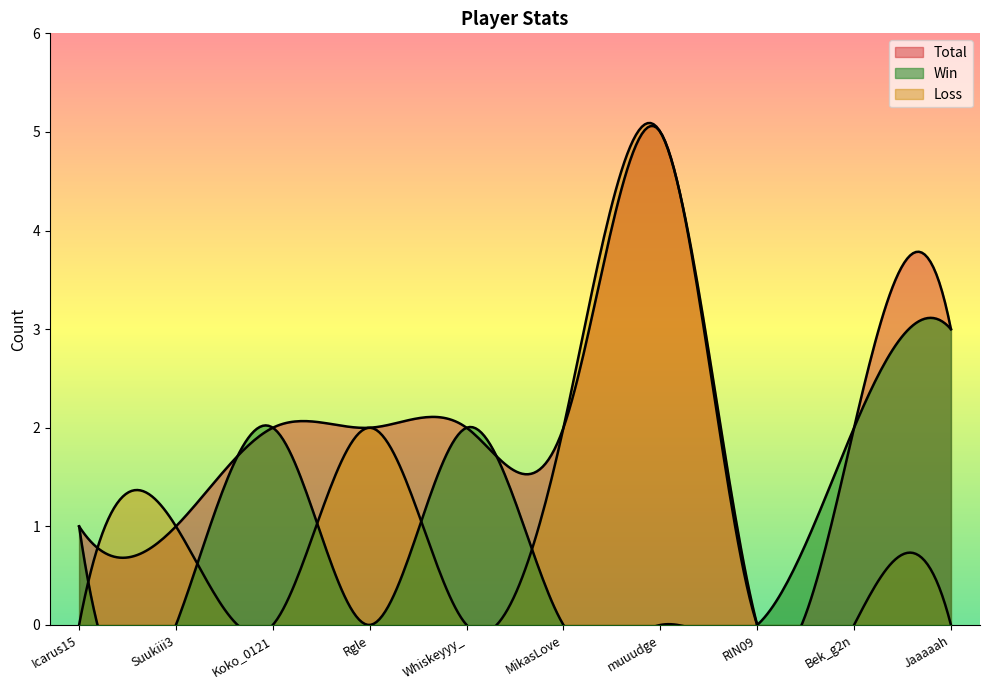

True or false: Win and Loss cross at least once.

True